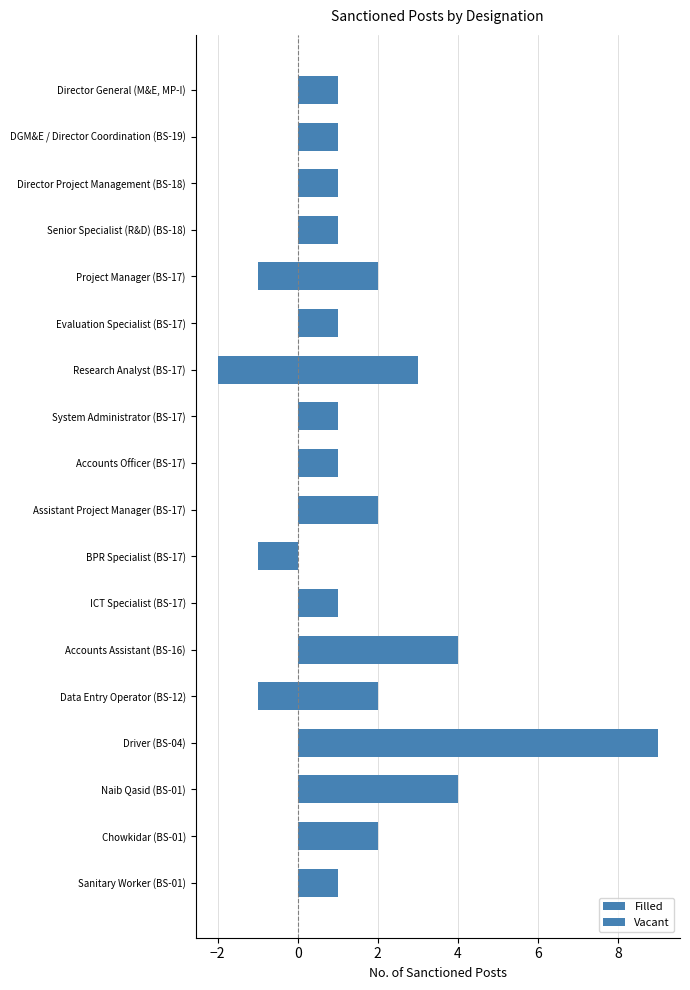

Rank the series at Driver (BS-04) from highest to lowest value.

Filled, Vacant